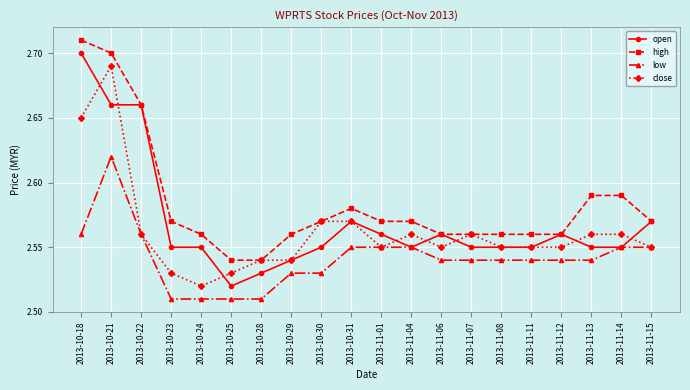

True or false: high and low intersect in this chart.

False